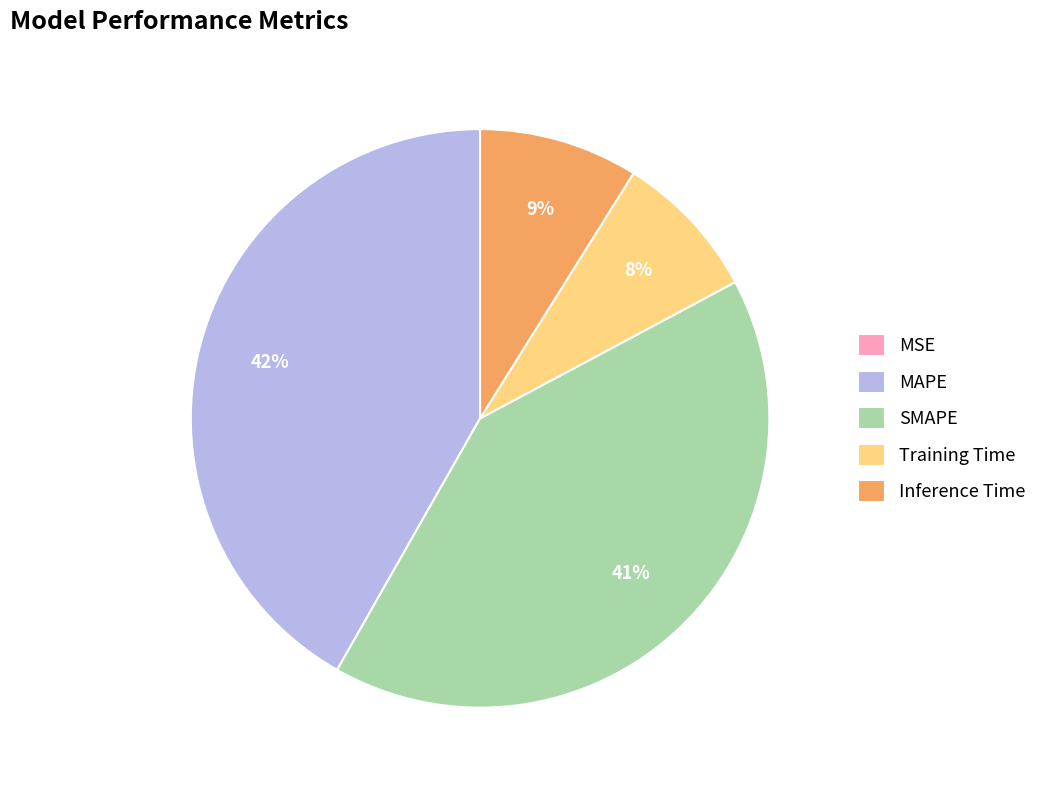

Combined, do MAPE and Inference Time account for over 50%?

Yes